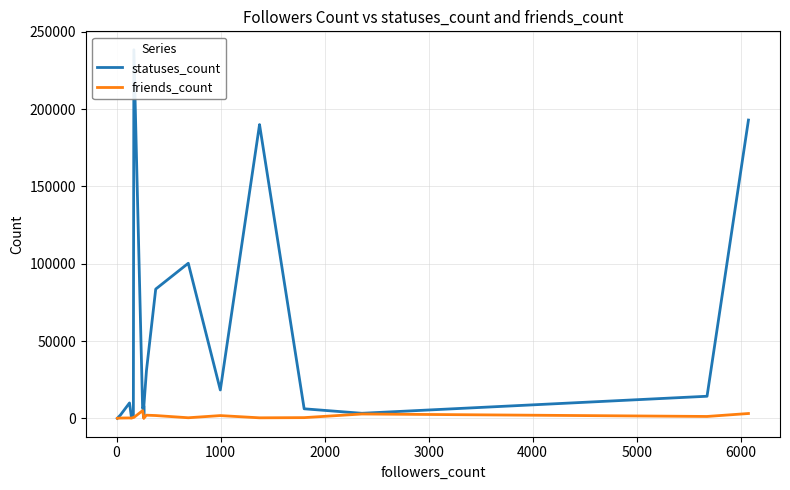

The value of friends_count at 19 is 5348. True or false?

False